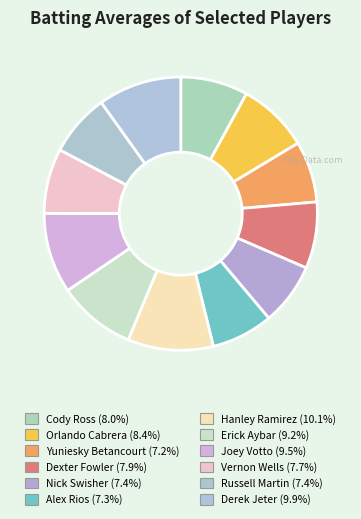

What percentage is NOT represented by Orlando Cabrera?

91.6%